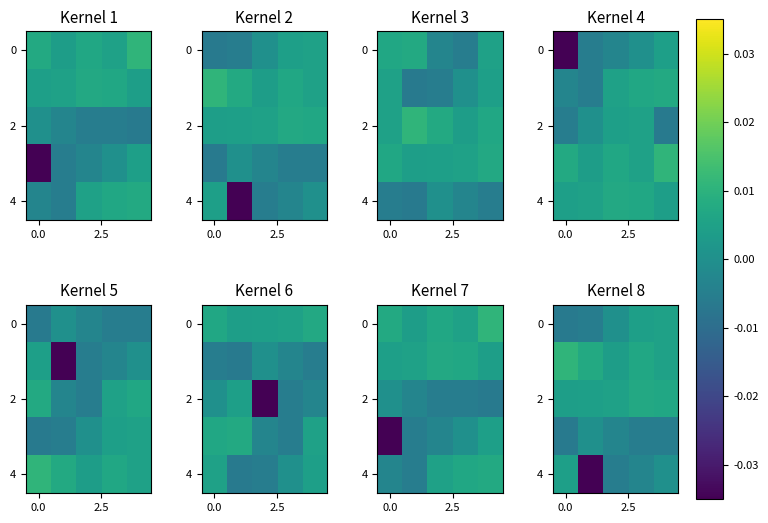

Between 3 and 4, which is larger?

4